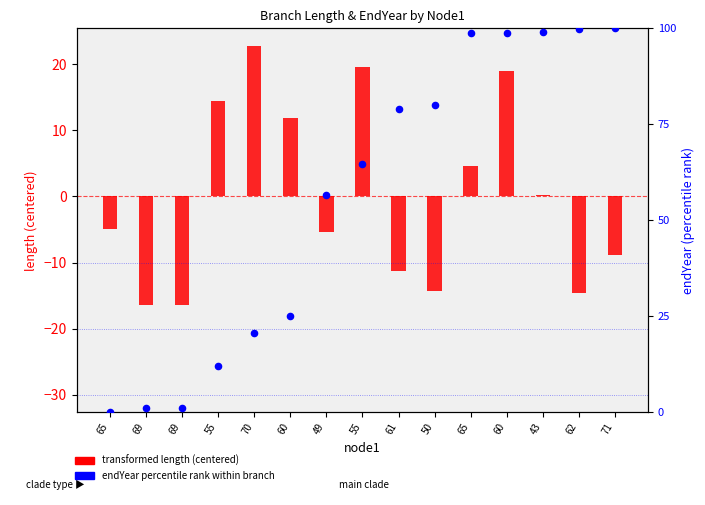

At how many categories does at least one series exceed 87?

5